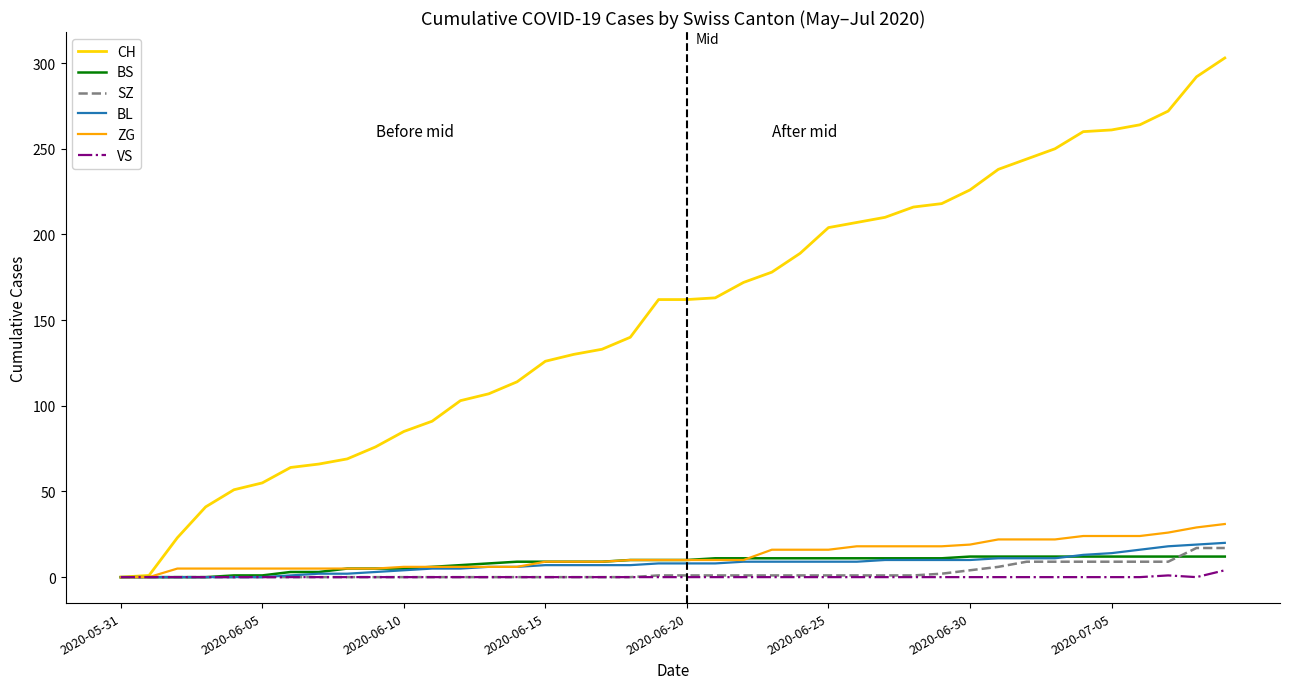

Does the chart have visible grid lines?

No